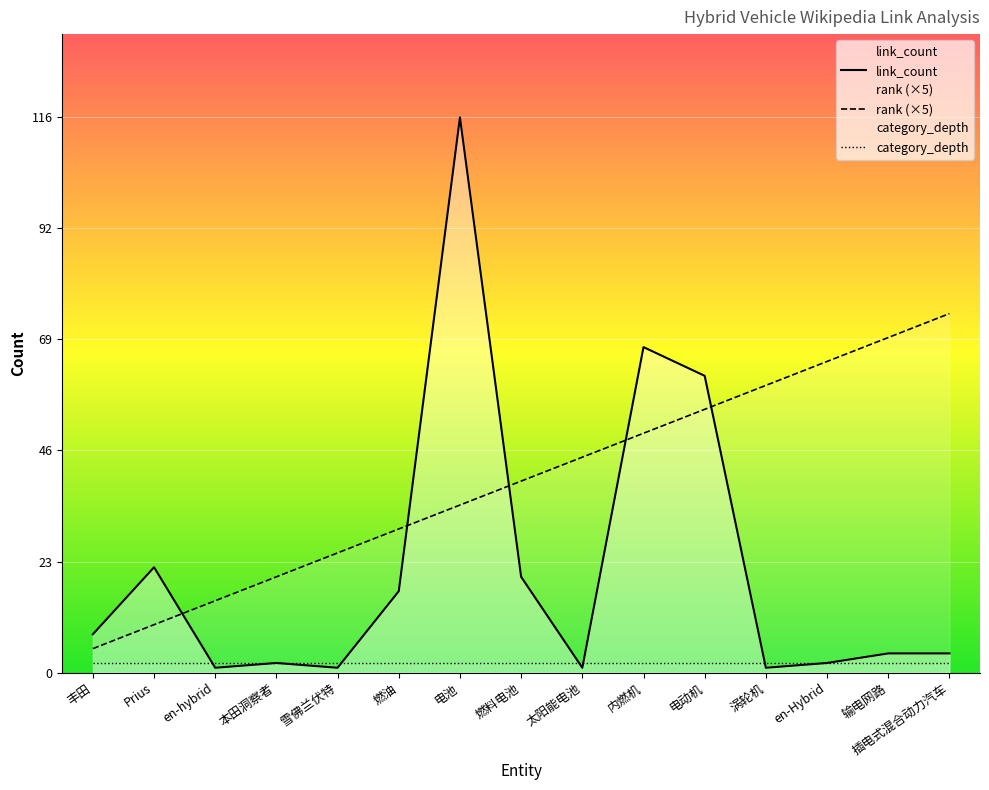

How many lines are shown in the chart?

3